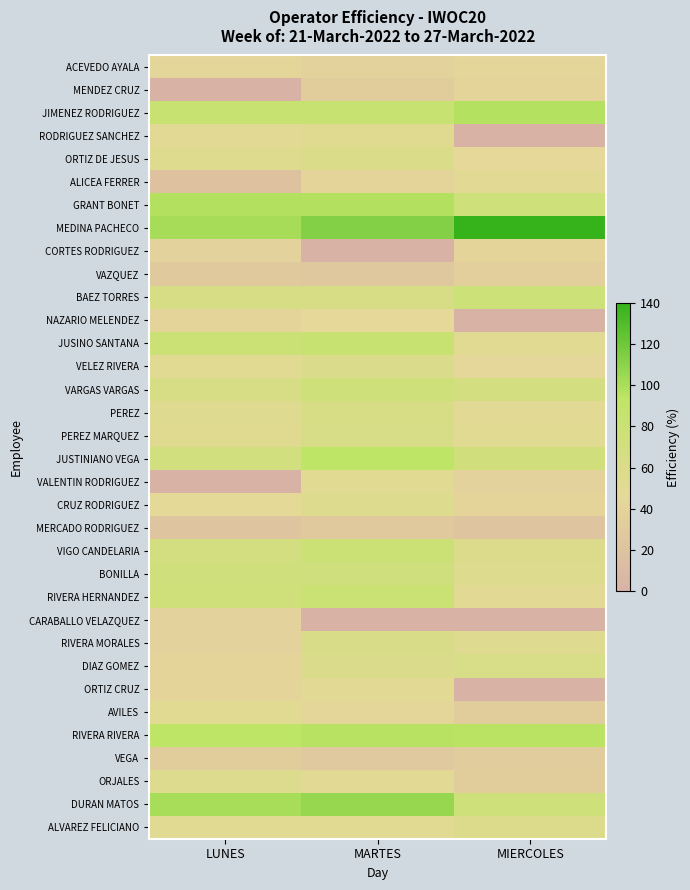

Which category has the highest value across all series?

MIERCOLES